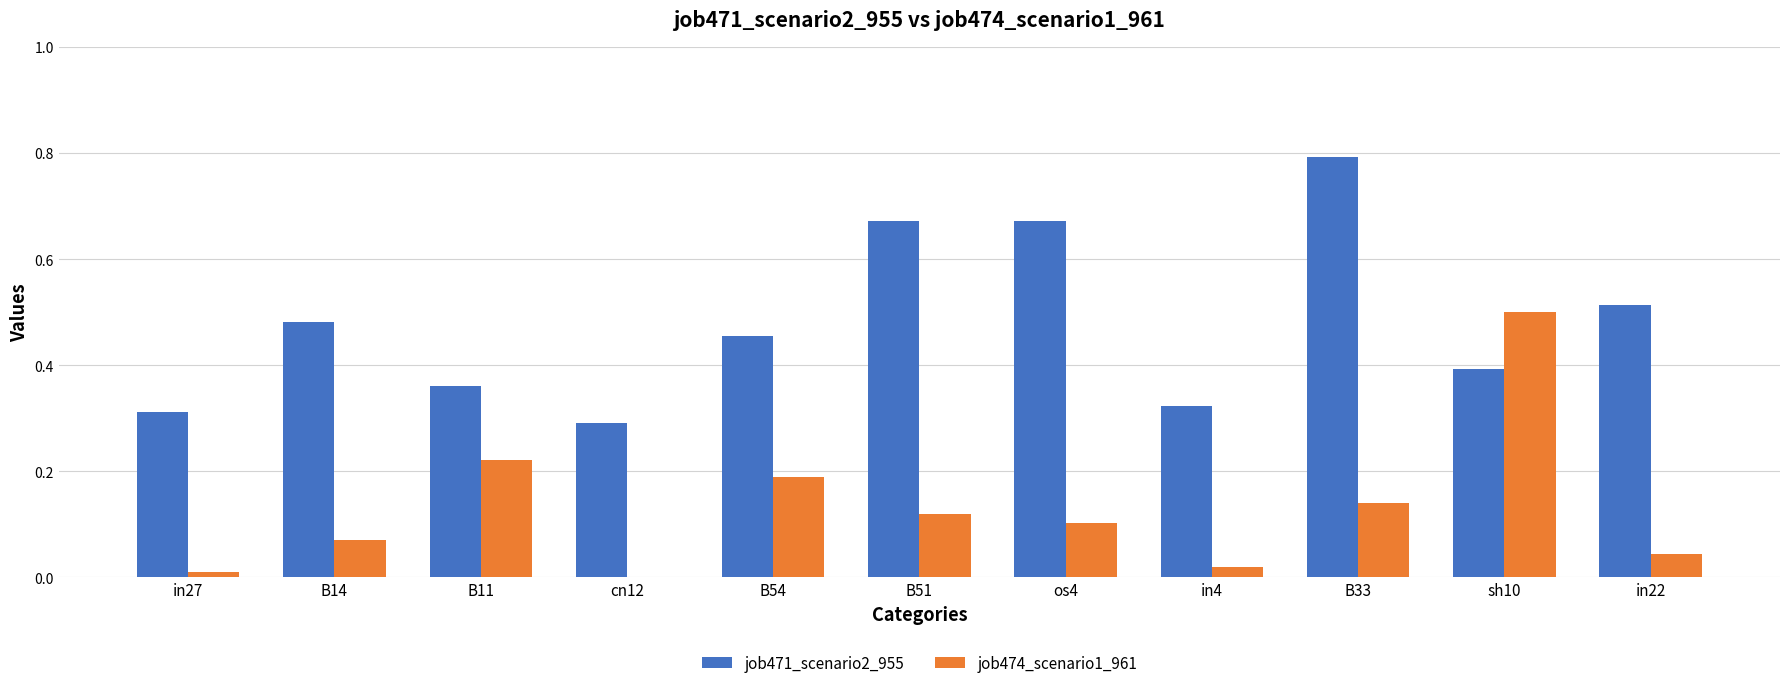

Which series has the largest total across all categories?

job471_scenario2_955